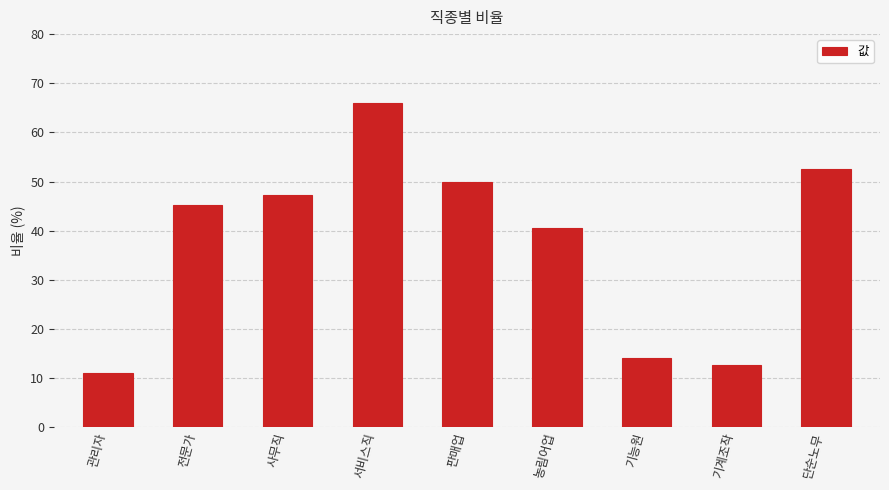

Reading left to right, extract all data points from this chart.

11.0	45.3	47.3	65.9	50.0	40.6	14.2	12.7	52.5